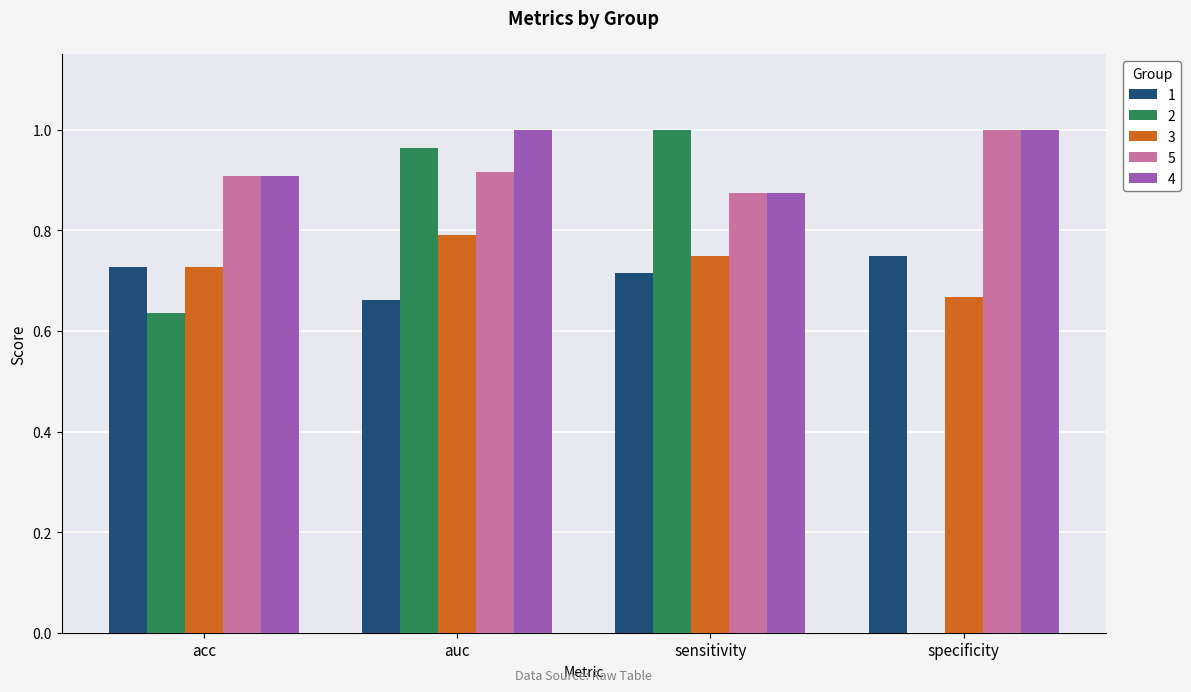

Does the chart contain stacked bars?

No